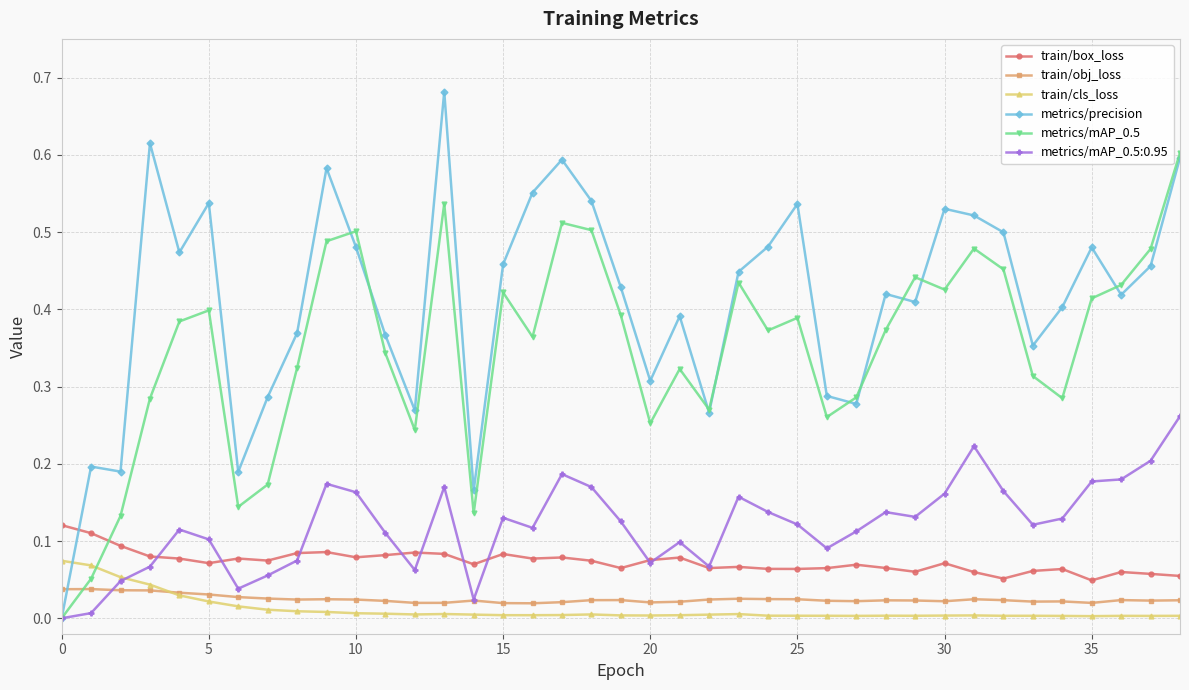

Which series has the largest range (max minus min)?

metrics/precision